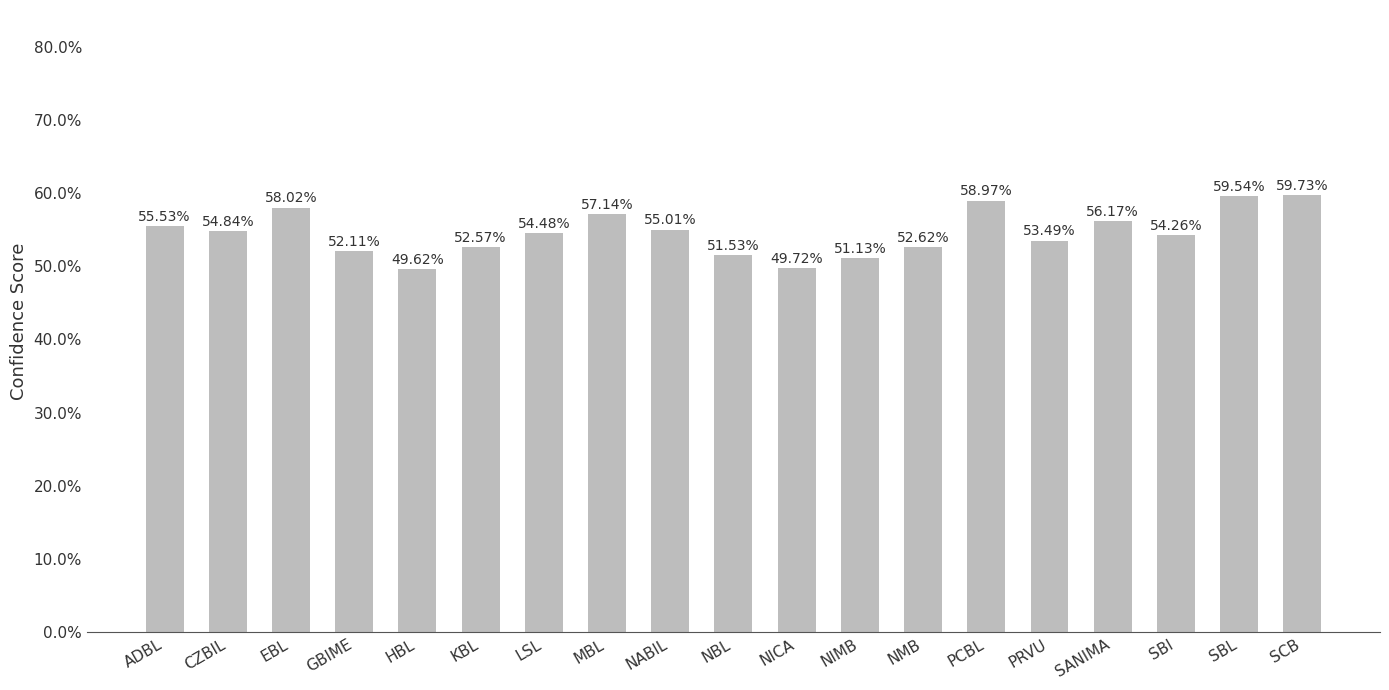

Where is the data nearest to the value 54?

SBI